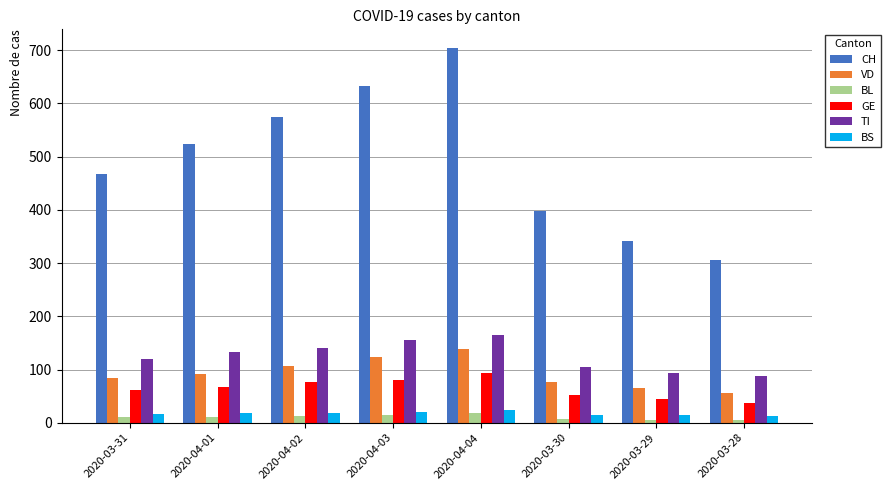

True or false: VD has a value of 66 at 2020-03-29.

True